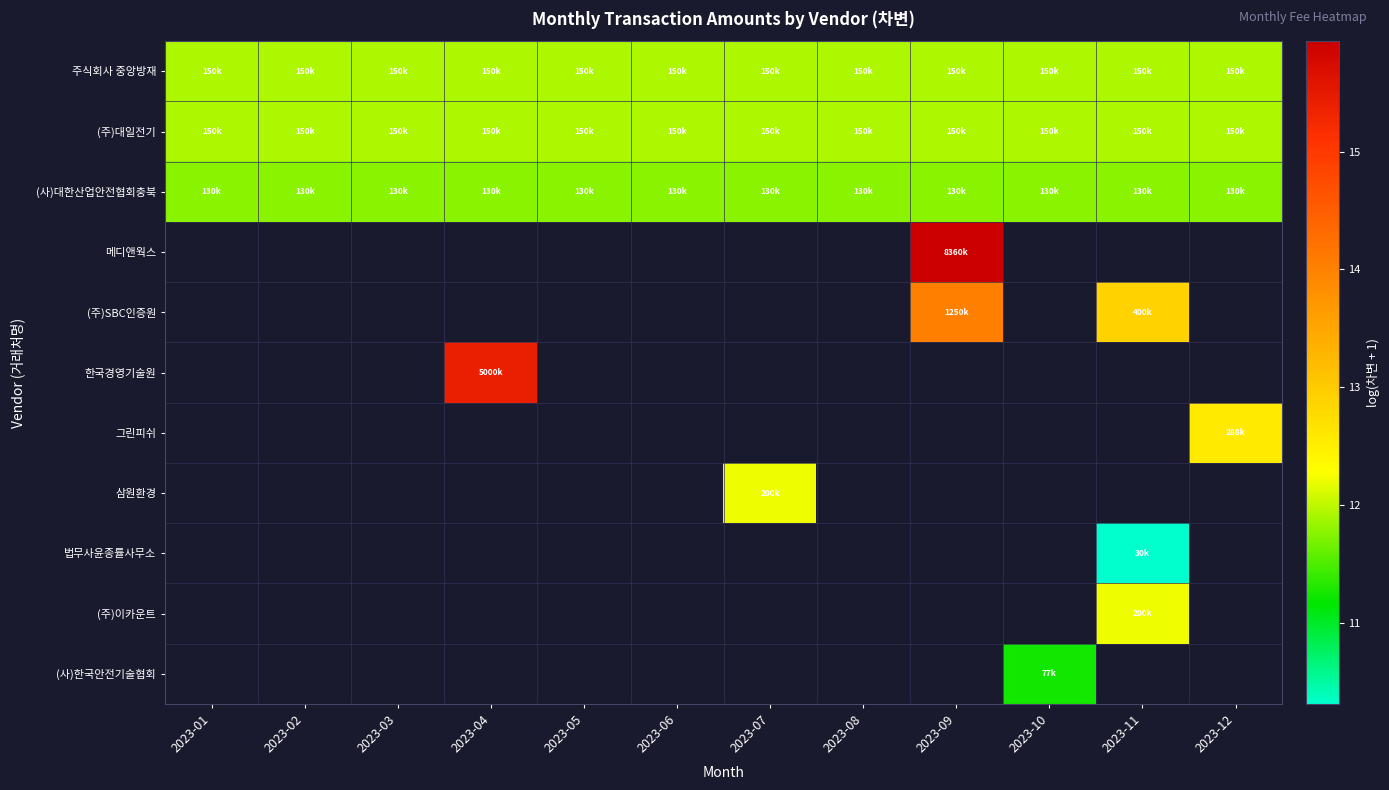

Is the value of 한국경영기술원 at 2023-06 greater than the value of (주)대일전기 at 2023-09?

No